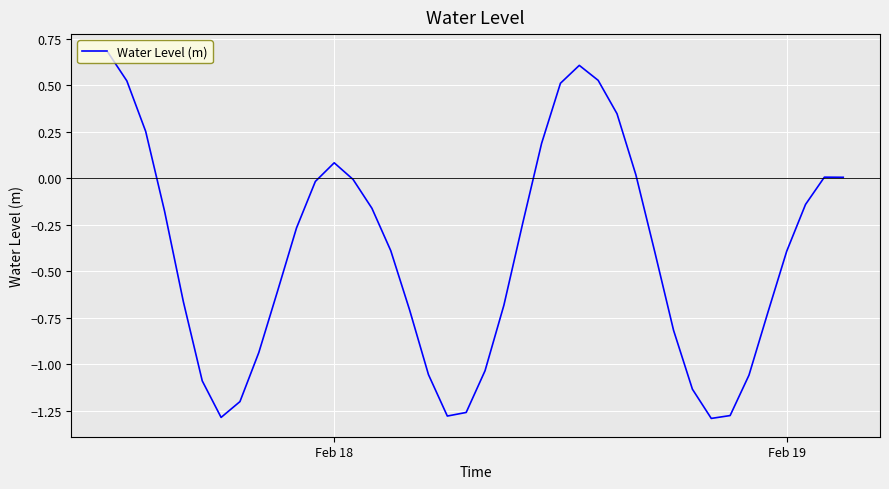

How many interior local valleys (lower than both neighbors) does the data have?

3